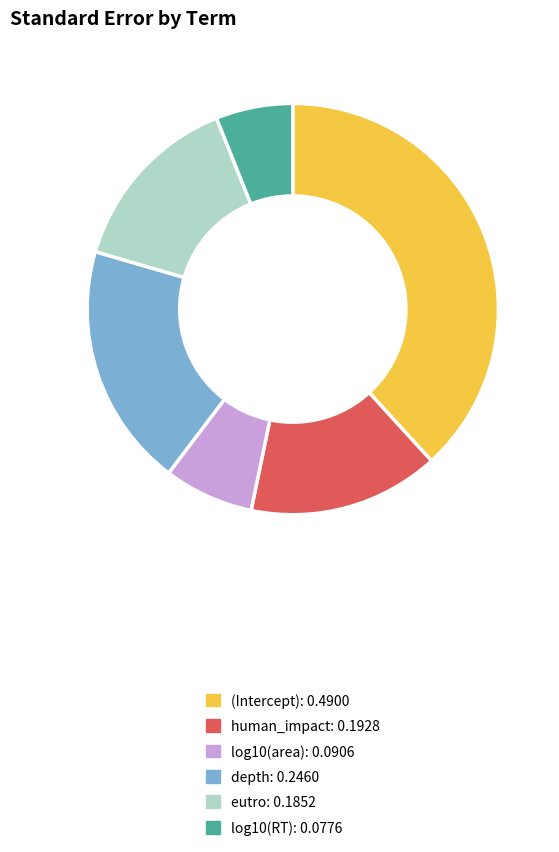

How many slices are in this pie chart?

6